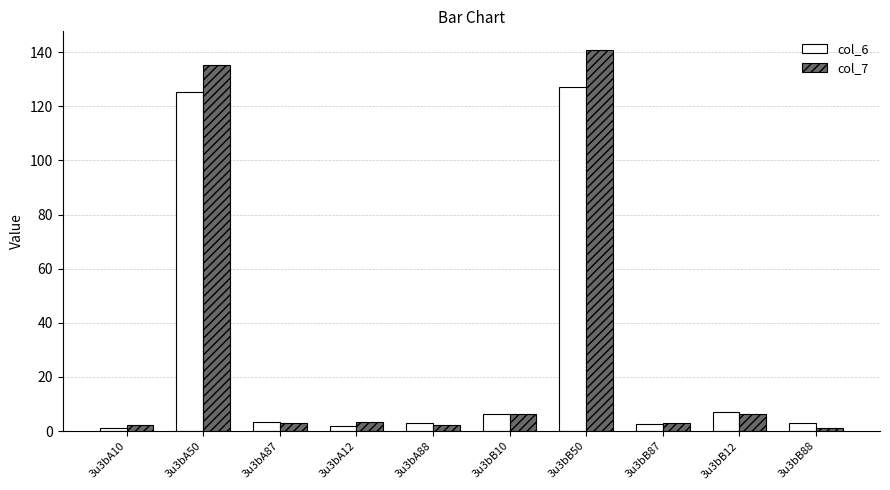

List the series in order of their peak value, lowest first.

col_6, col_7